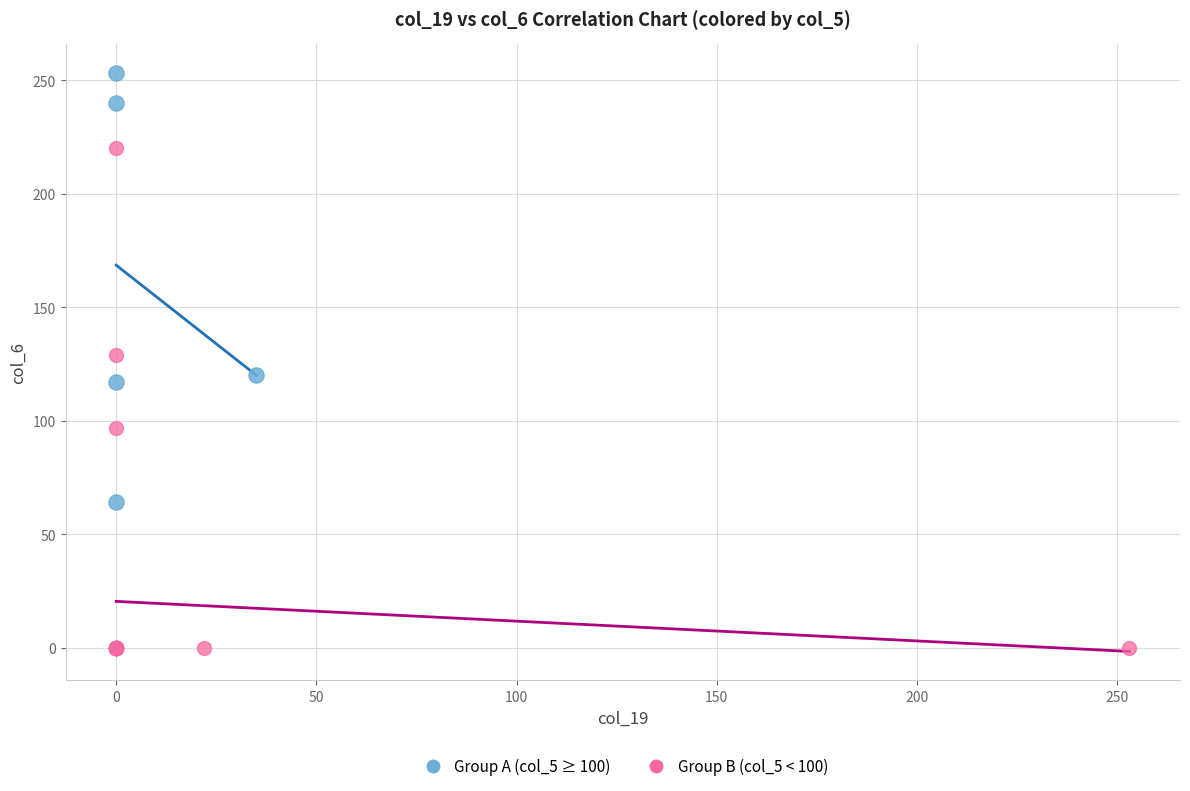

What are all the series names shown in the legend?

Group A (col_5 ≥ 100), Group B (col_5 < 100)